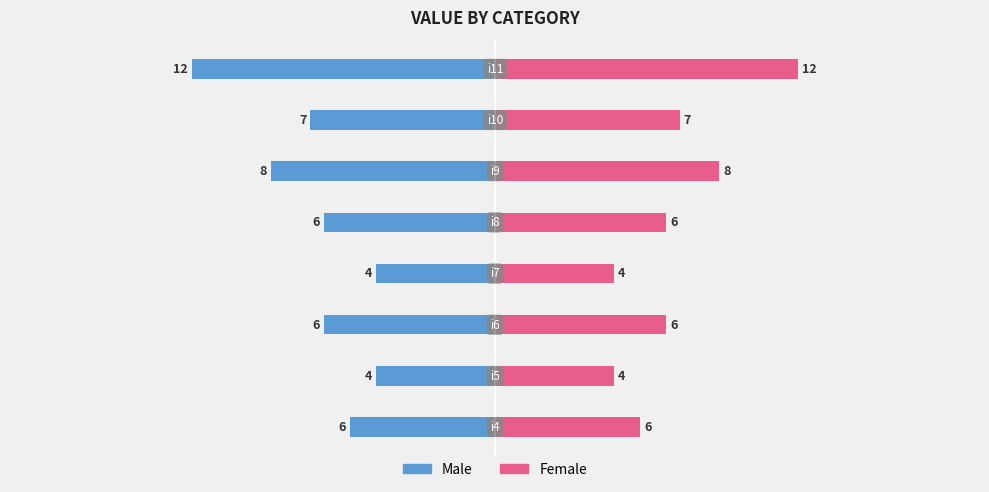

Which series has the largest total across all categories?

Female